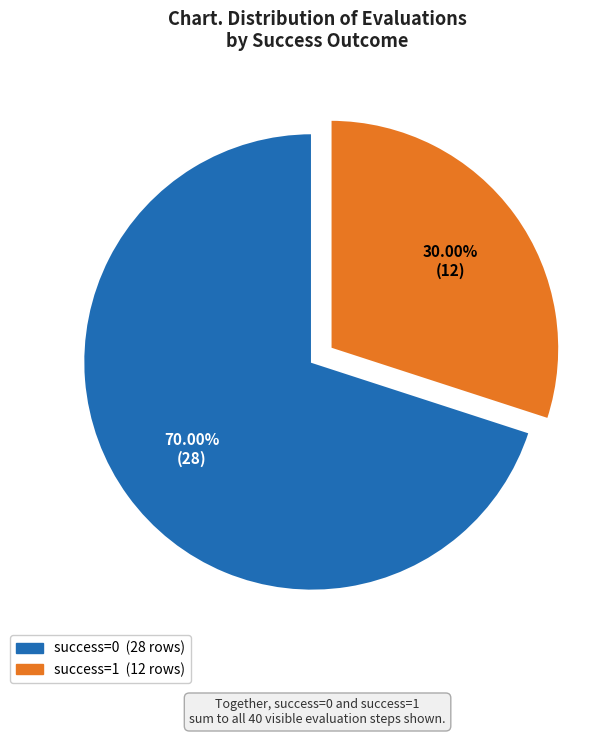

To the nearest percent, what is the average slice percentage?

50%